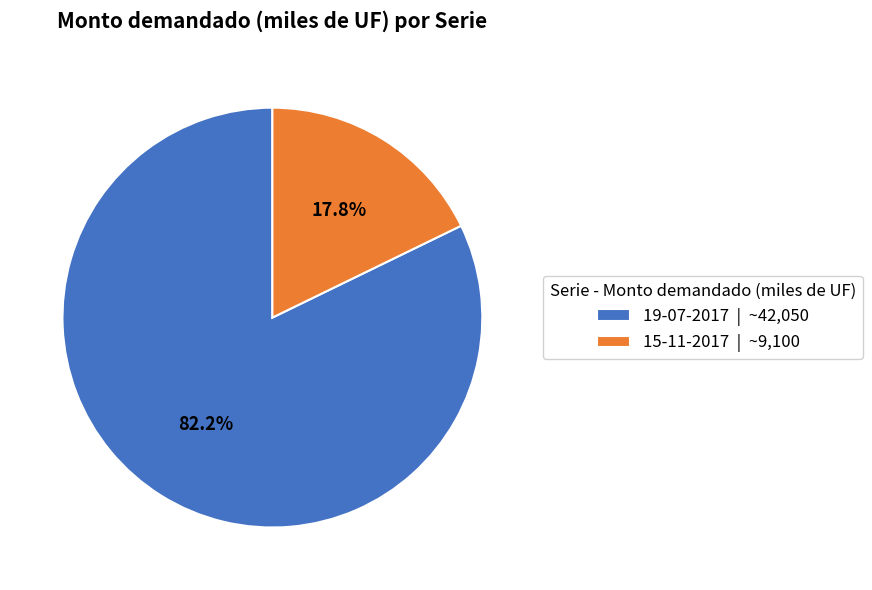

Between 19-07-2017 and 15-11-2017, which is larger?

19-07-2017